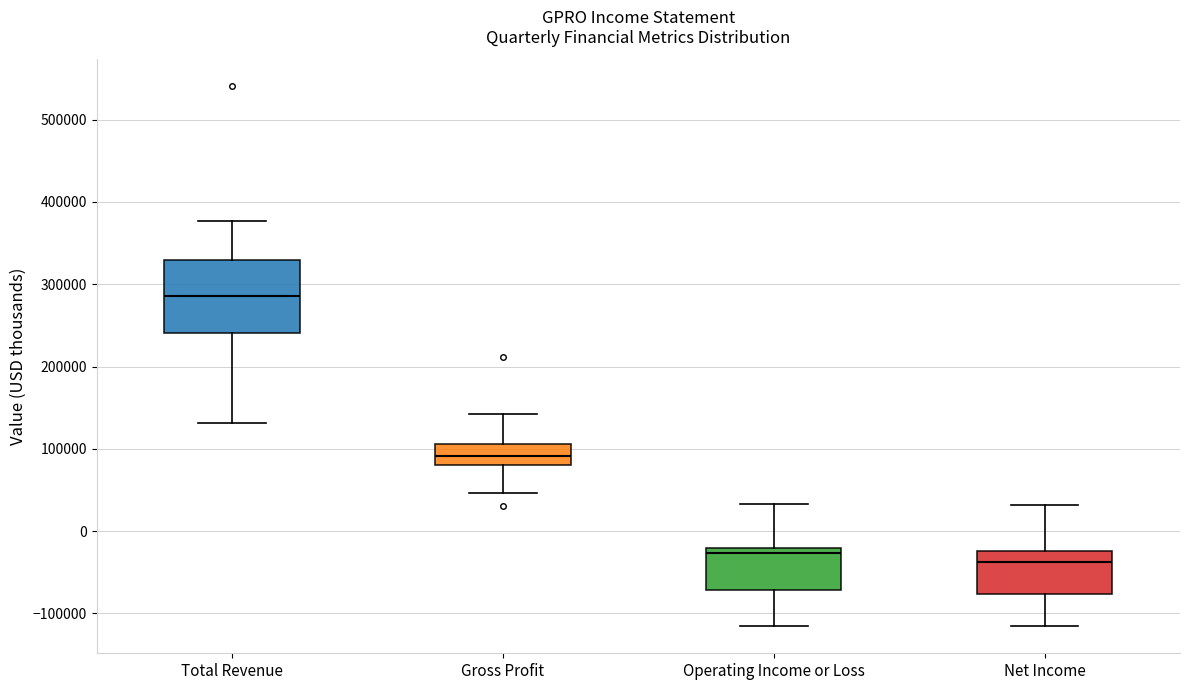

Where does the upper whisker of the box for Net Income end on the y-axis? The values are not printed on the chart, so give them approximately, as read against the axis.

30000